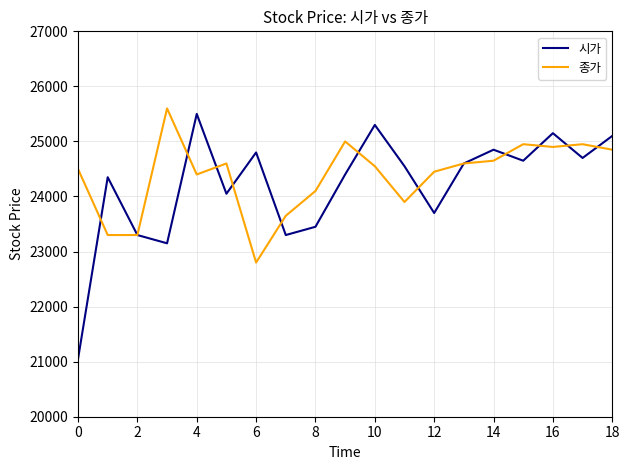

What is the minimum value for 시가?

21050